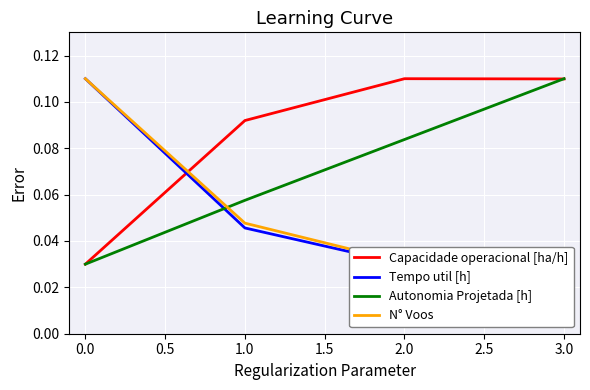

Which category has the highest value in the Autonomia Projetada [h] series?

3.0